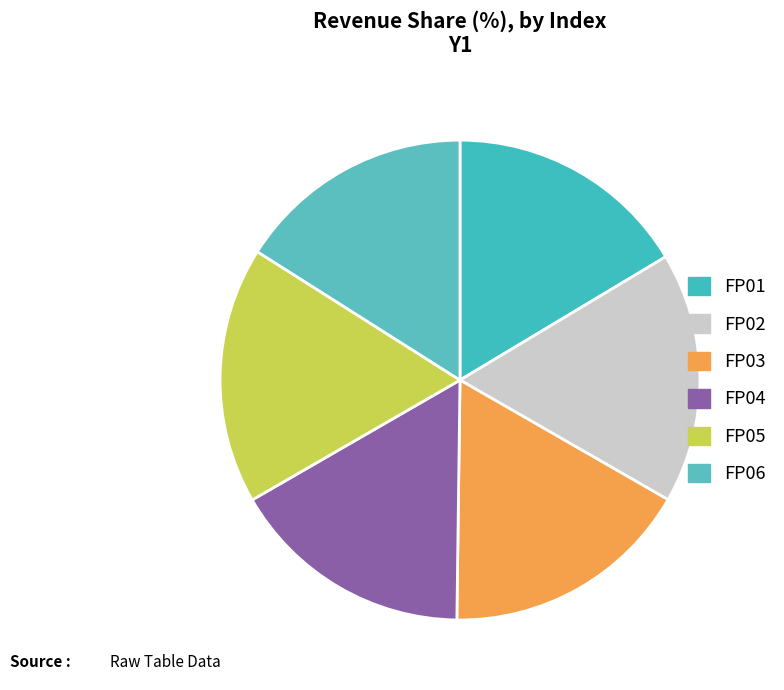

Is there a majority slice in this chart?

No